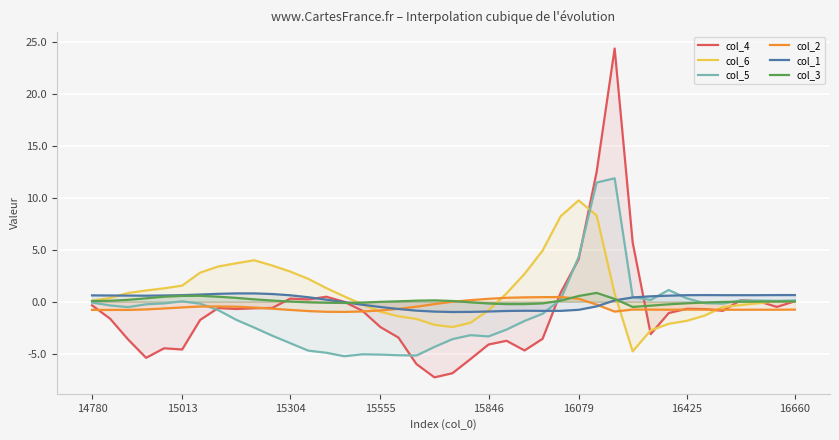

Which series has the widest spread of values?

col_4